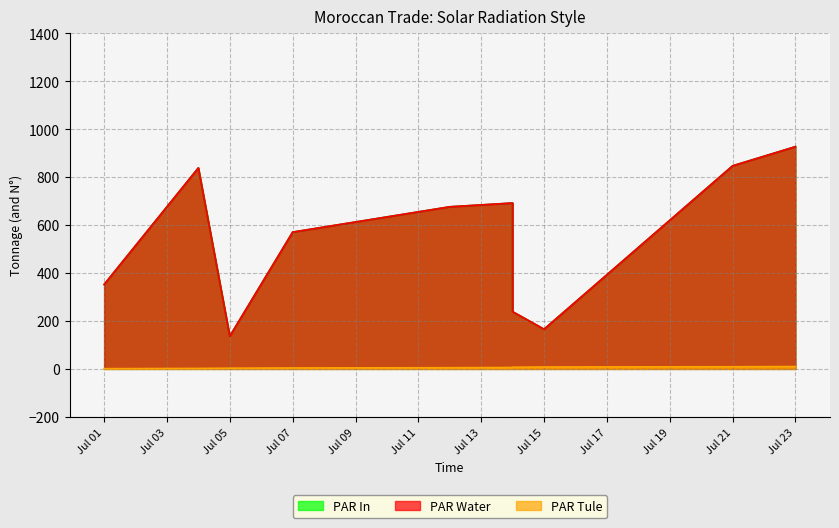

Rank the series by their maximum value, from highest to lowest.

PAR Water, PAR In, PAR Tule